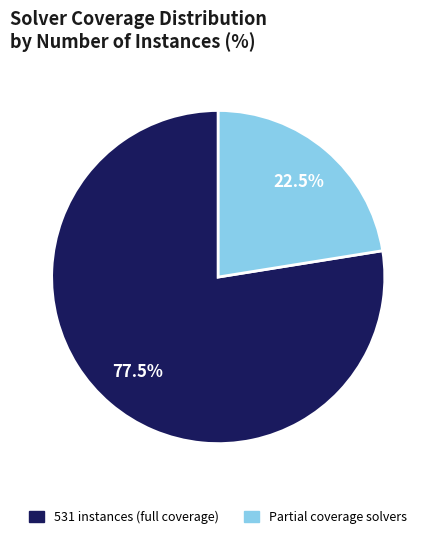

Does any single category account for the majority?

Yes